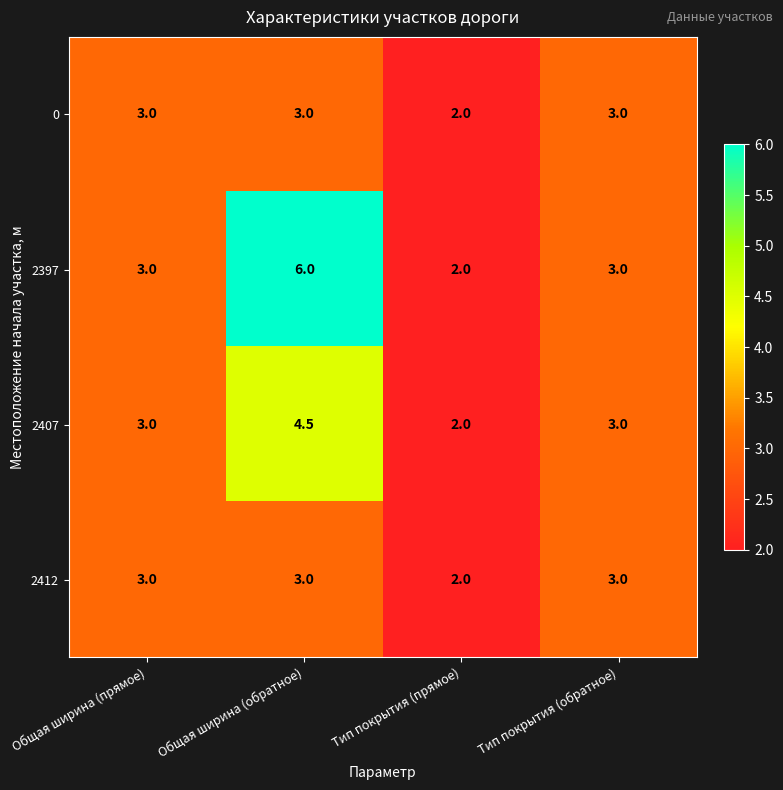

Which series has the largest total across all categories?

2397